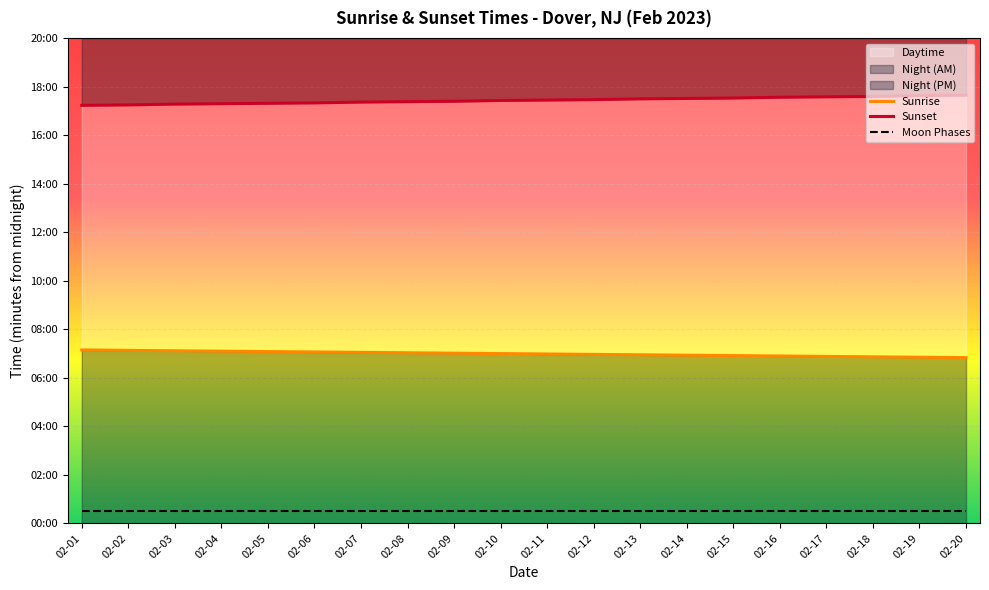

What is the highest value of the Sunset series?

1059